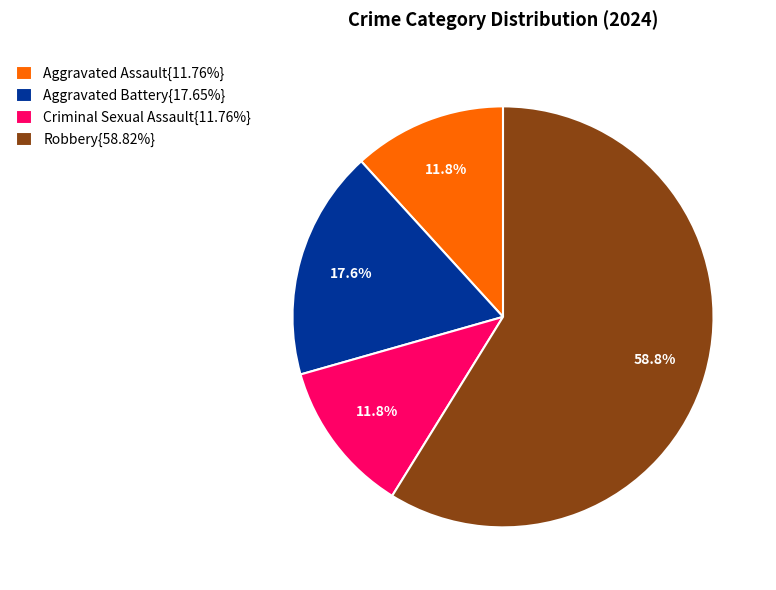

Do Criminal Sexual Assault{11.76%} and Aggravated Assault{11.76%} together represent more than half of the pie?

No